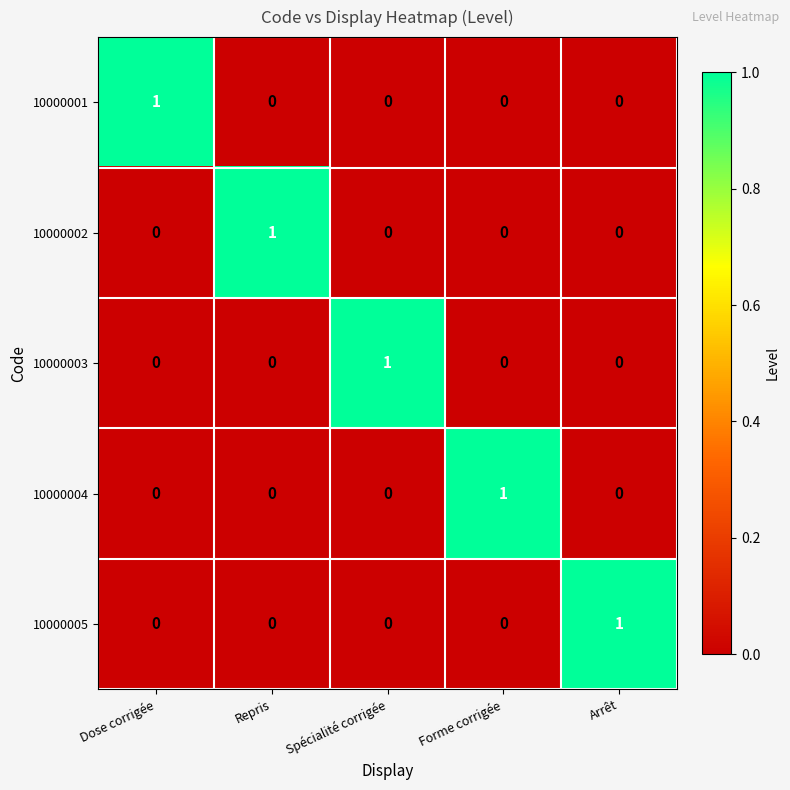

What is the spread (max minus min) of values at Dose corrigée?

1